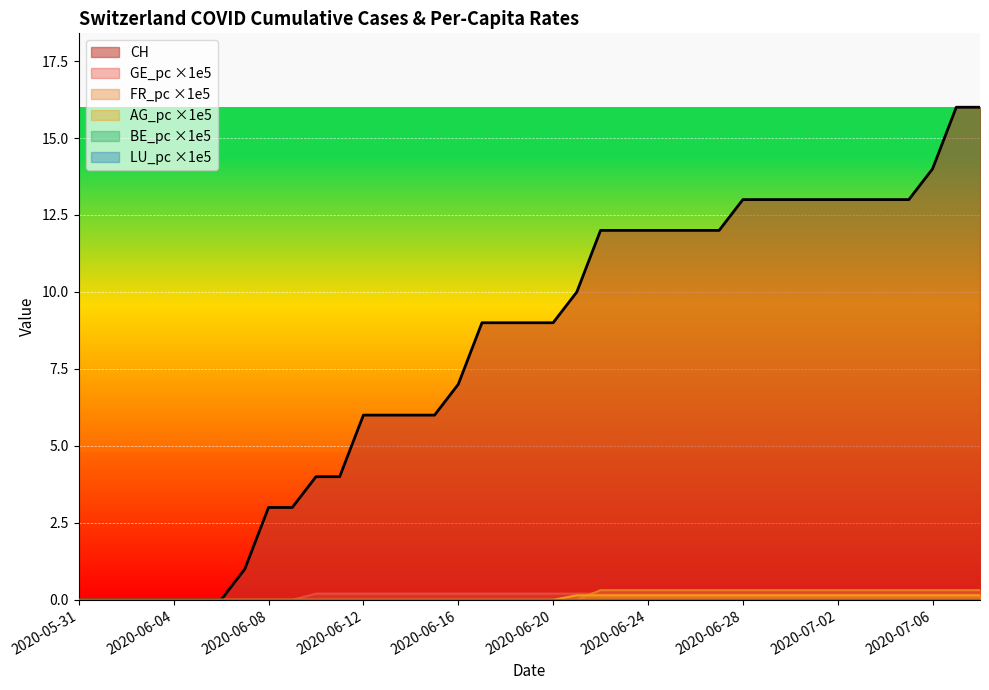

True or false: GE_pc and AG_pc cross at least once.

False